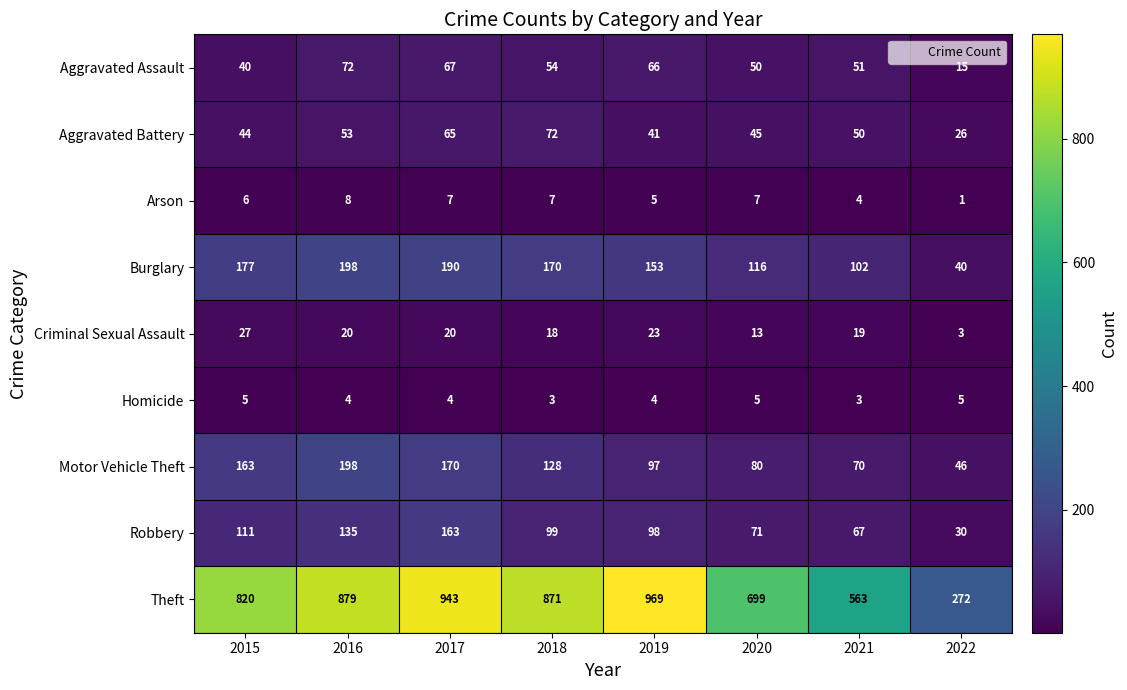

What value does the Burglary series have at 2017, to the nearest 50?

200